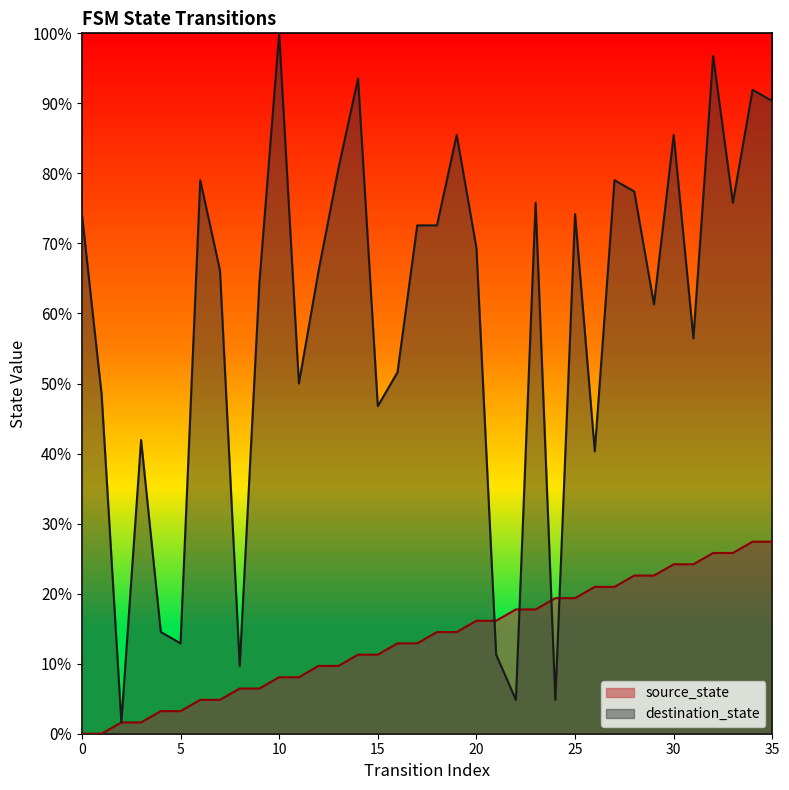

Reading right to left, what are all the values shown in this chart?

source_state: 27.4	27.4	25.8	25.8	24.2	24.2	22.6	22.6	21.0	21.0	19.4	19.4	17.7	17.7	16.1	16.1	14.5	14.5	12.9	12.9	11.3	11.3	9.7	9.7	8.1	8.1	6.5	6.5	4.8	4.8	3.2	3.2	1.6	1.6	0.0	0.0
destination_state: 90.3	91.9	75.8	96.8	56.5	85.5	61.3	77.4	79.0	40.3	74.2	4.8	75.8	4.8	11.3	69.4	85.5	72.6	72.6	51.6	46.8	93.5	80.6	66.1	50.0	100.0	64.5	9.7	66.1	79.0	12.9	14.5	41.9	1.6	48.4	74.2